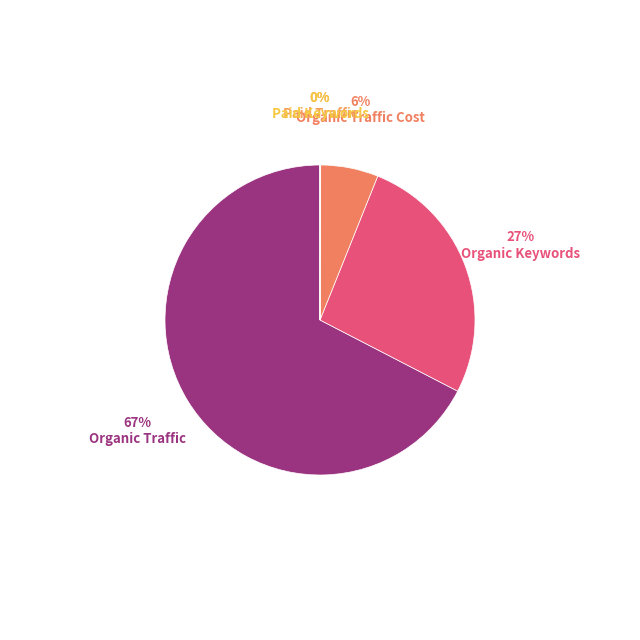

Which slice is the largest?

Organic Traffic